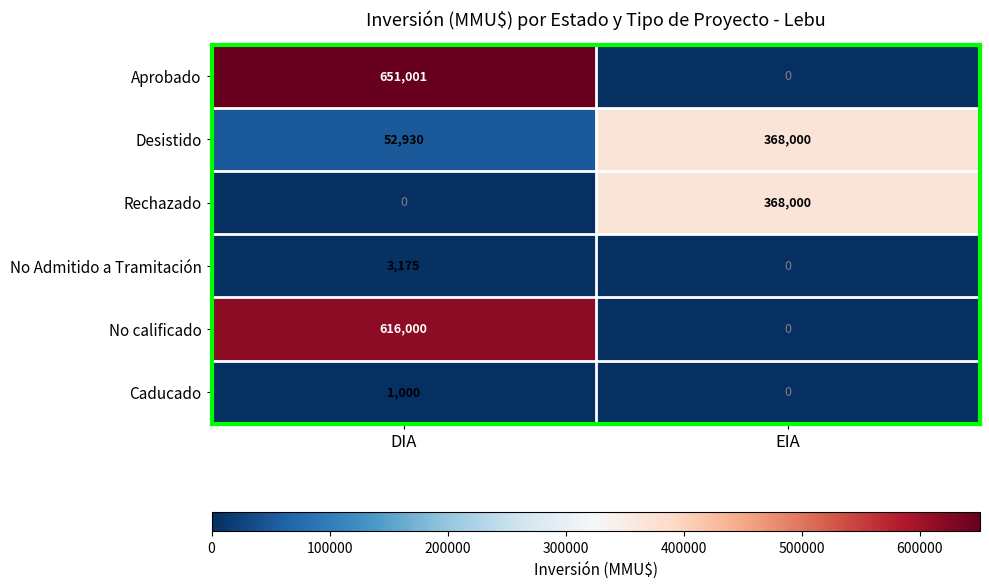

Reading right to left, transcribe all the data shown in this chart.

Aprobado: 0	651001
Desistido: 368000	52930
Rechazado: 368000	0
No Admitido a Tramitación: 0	3175
No calificado: 0	616000
Caducado: 0	1000